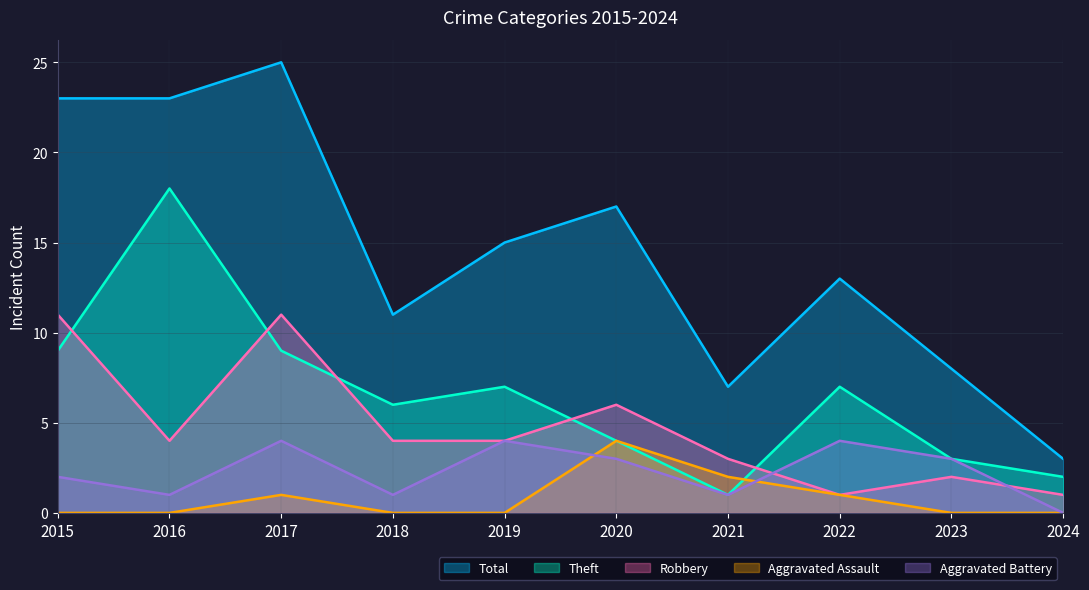

True or false: Total and Robbery cross at least once.

False